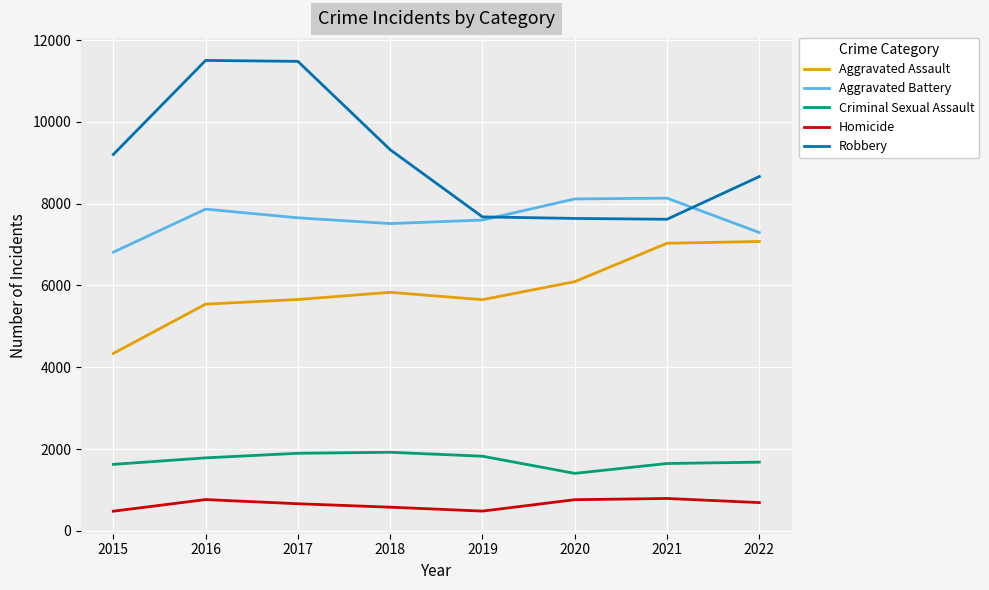

How many distinct data groups are displayed?

5